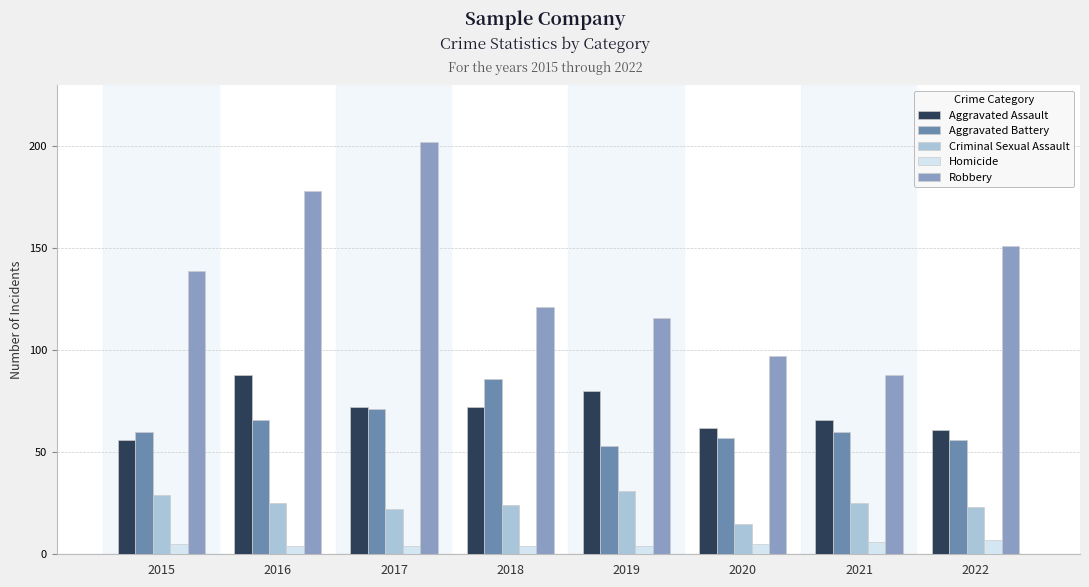

What is the value of the Aggravated Assault bar at the 7th from the left?

66